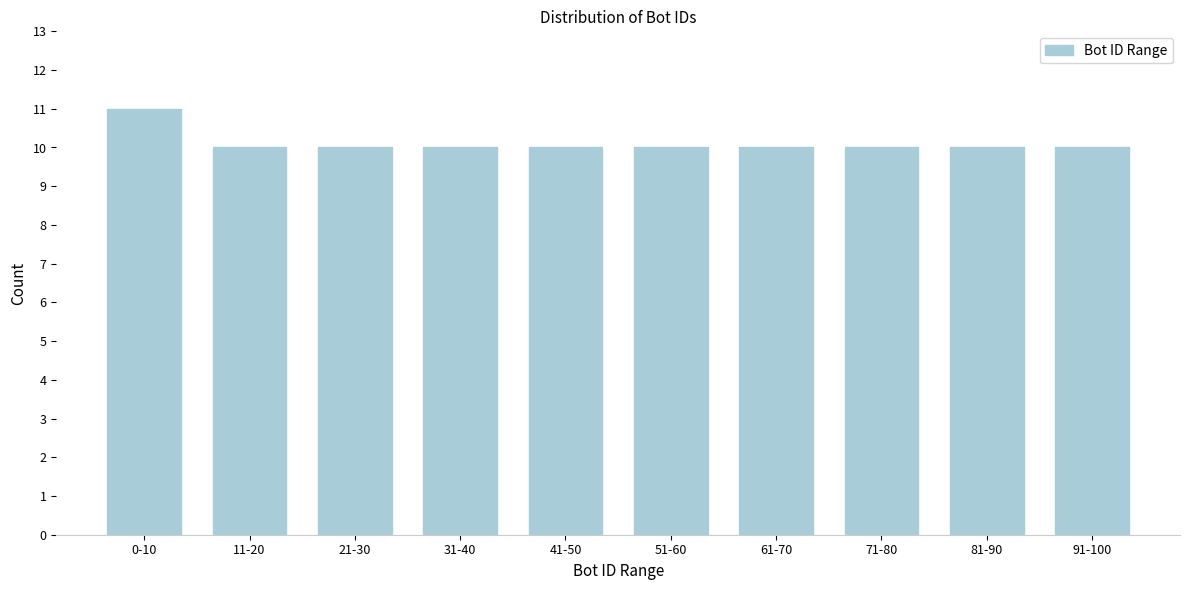

Reading right to left, list all the values displayed in this chart.

91-100=10	81-90=10	71-80=10	61-70=10	51-60=10	41-50=10	31-40=10	21-30=10	11-20=10	0-10=11